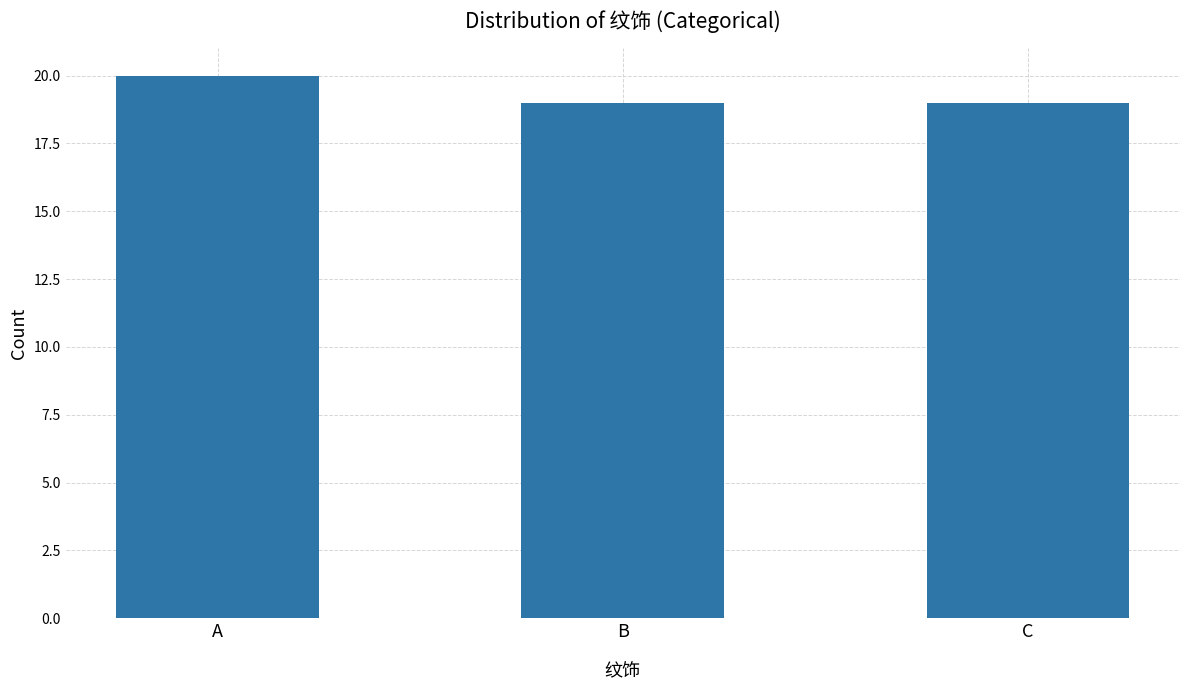

Approximately how many times larger is the value at C compared to B?

1.0